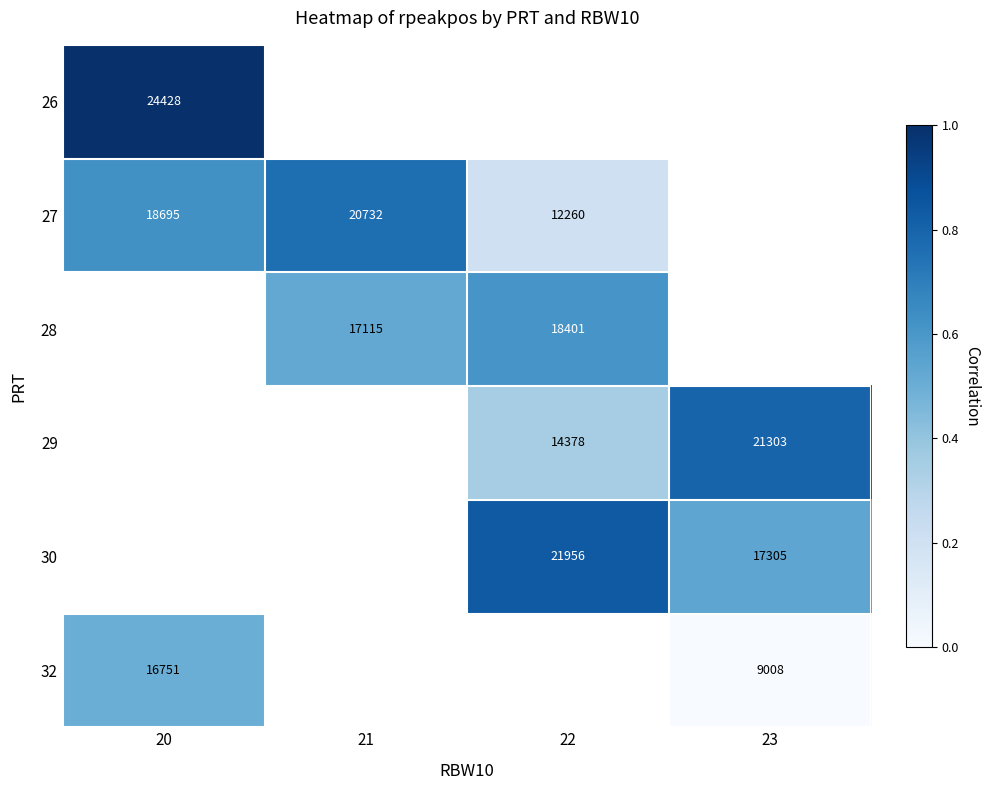

What is the sum of the 27 values at 20 and 21?

39427